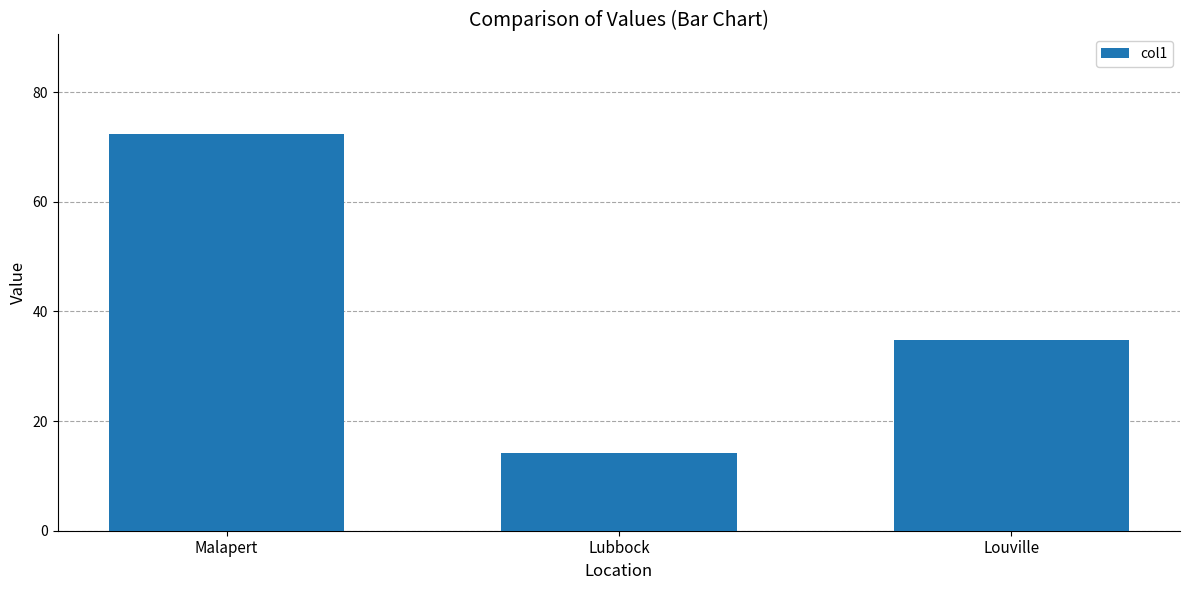

What is the value of the 2nd bar from the left?

14.1